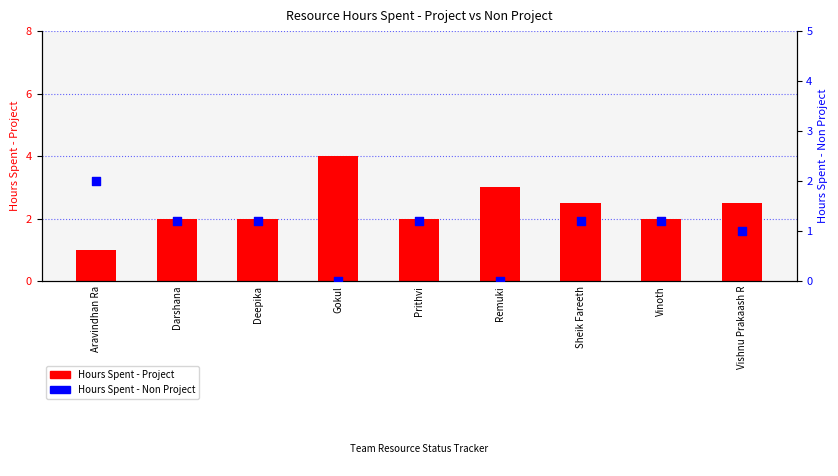

At how many categories does at least one series exceed 1?

9